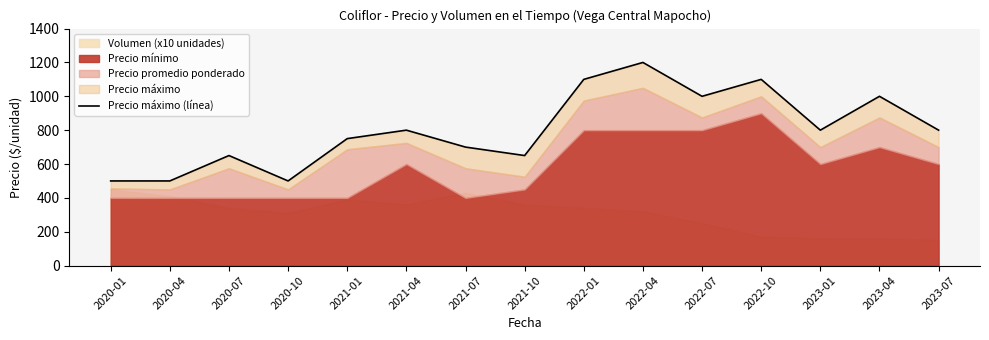

Which has a higher value, 2021-10 or 2020-01?

2021-10